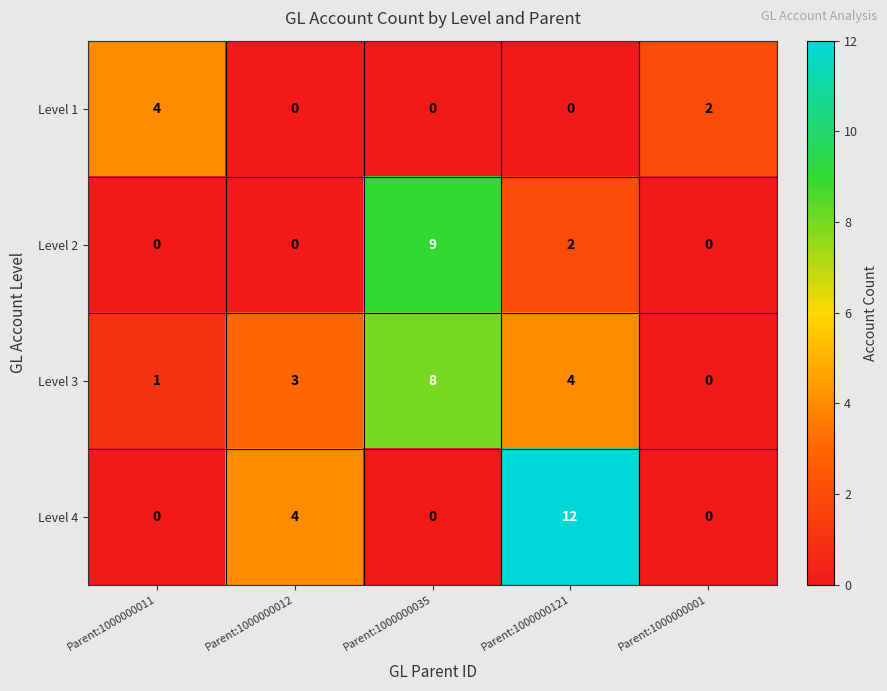

Is the value of Level 4 at Parent:1000000012 greater than the value of Level 3 at Parent:1000000035?

No